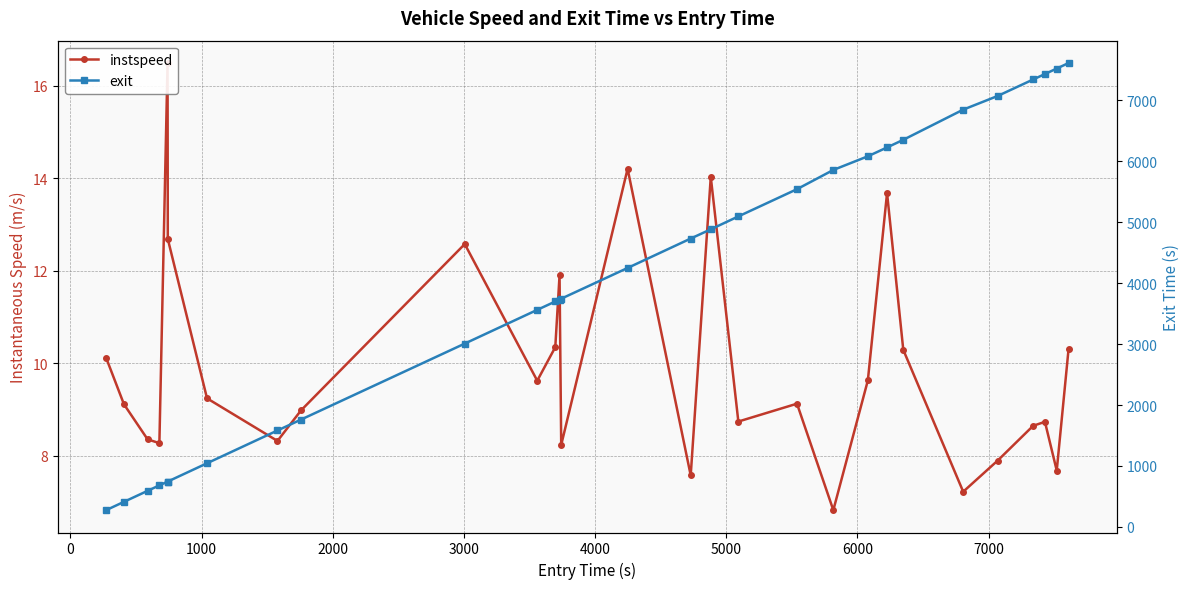

What is the value of the instspeed point at the 25th from the left?

7.9